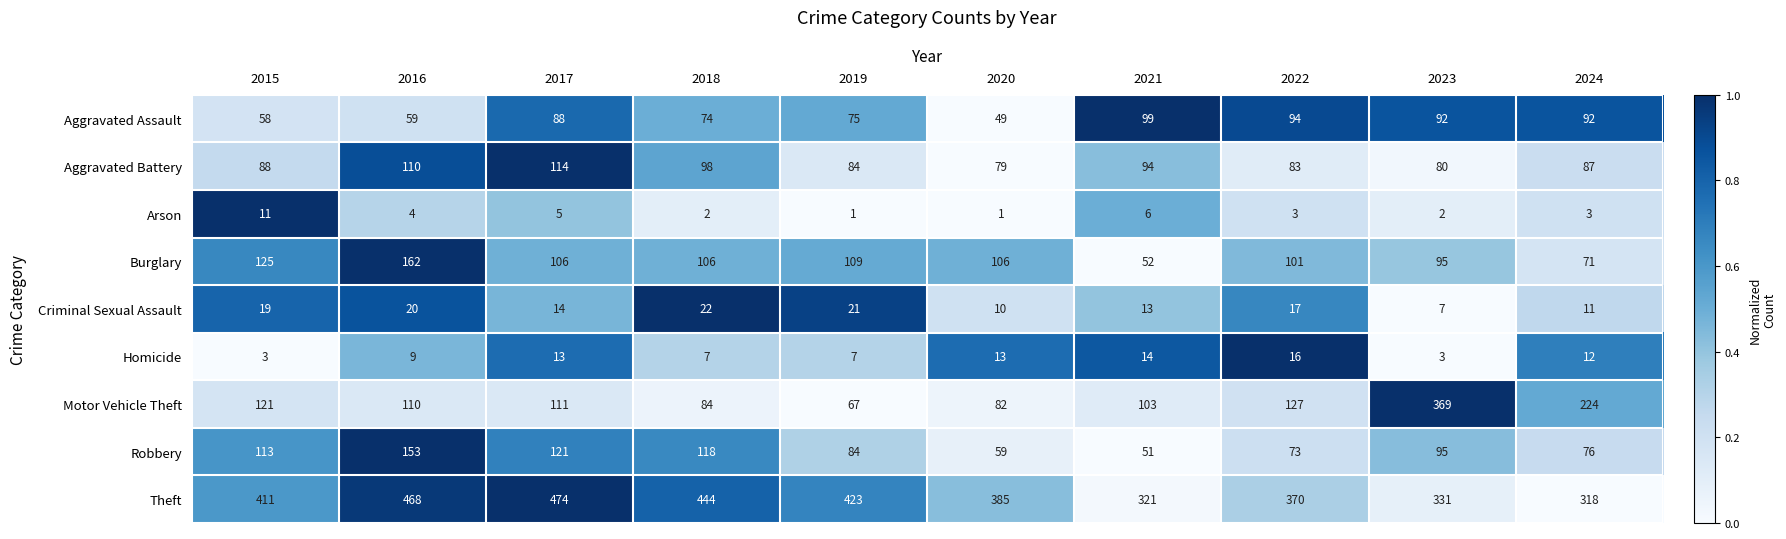

What is the highest value of the Motor Vehicle Theft series?

369